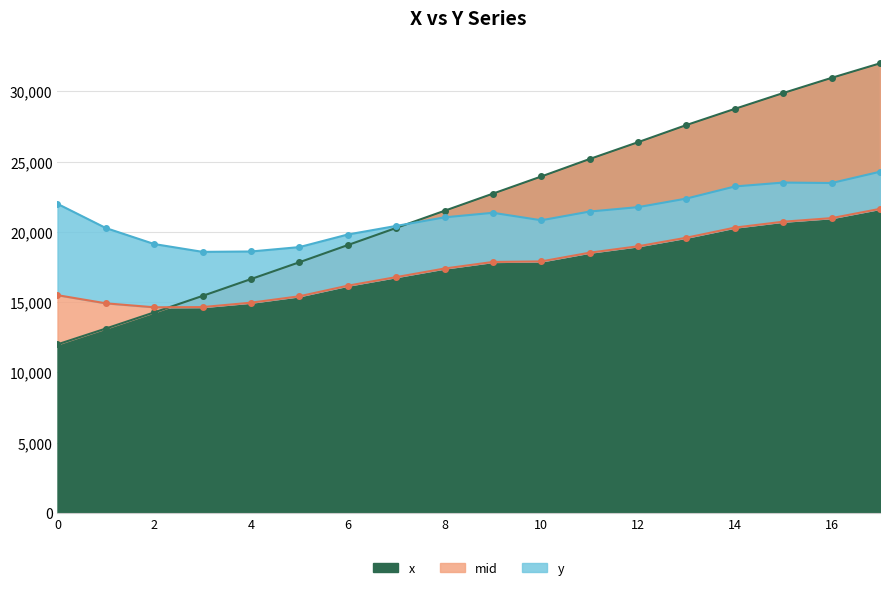

What is the minimum value for x?

12000.0